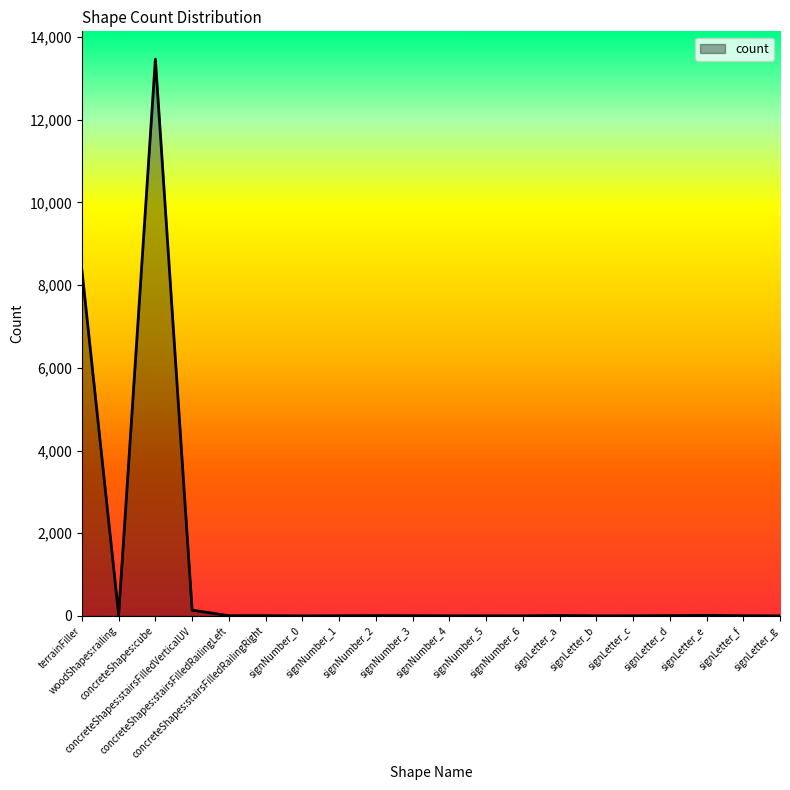

What is the difference between the maximum and minimum values?

13462